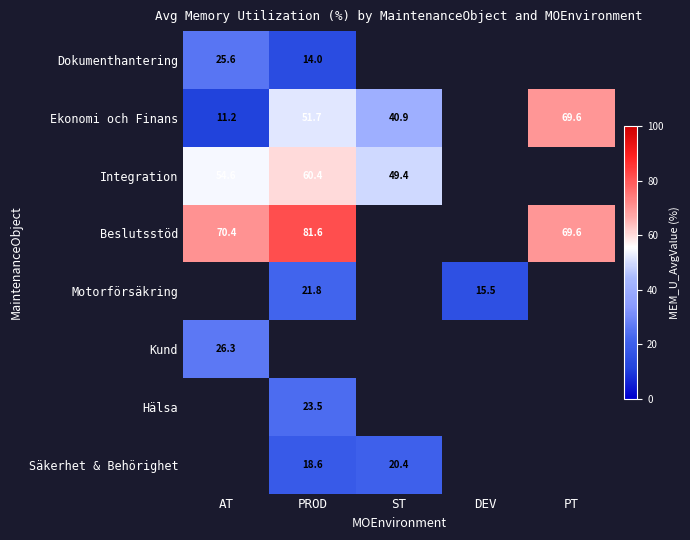

True or false: Ekonomi och Finans has a value of 40.9 at ST.

True